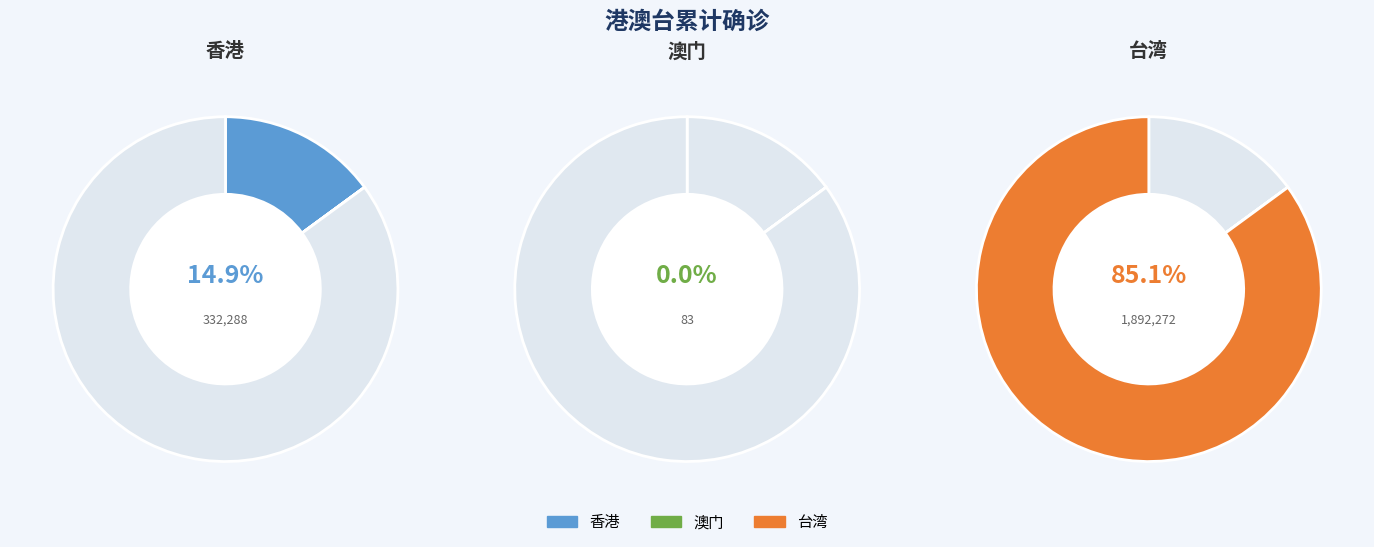

Does any single category account for the majority?

Yes